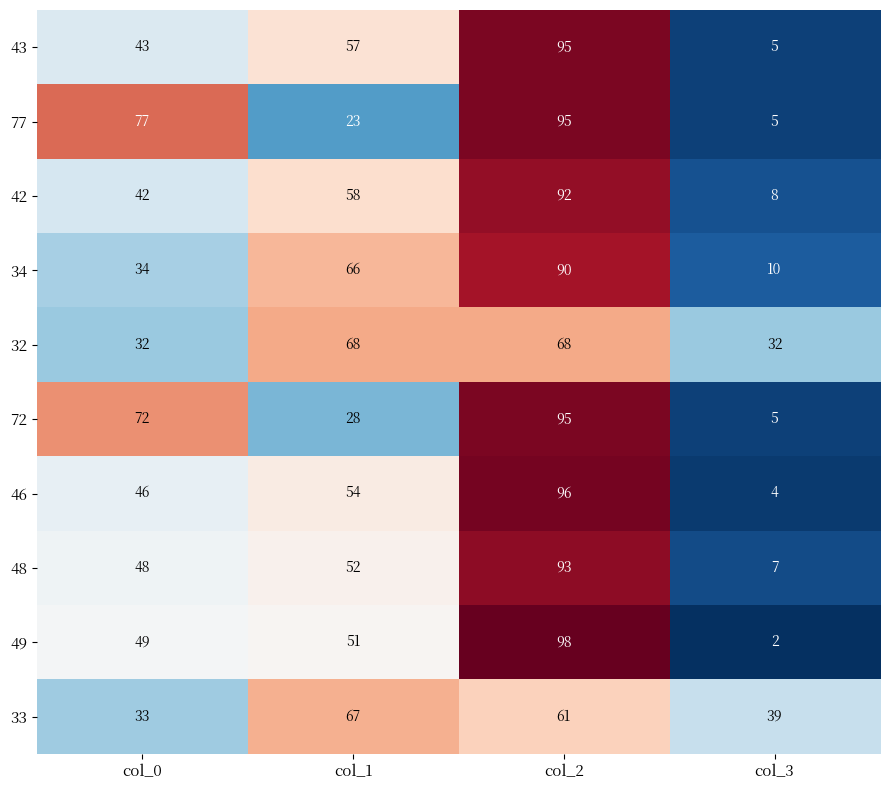

List the labels in order of 43 value, largest first.

col_2, col_1, col_0, col_3